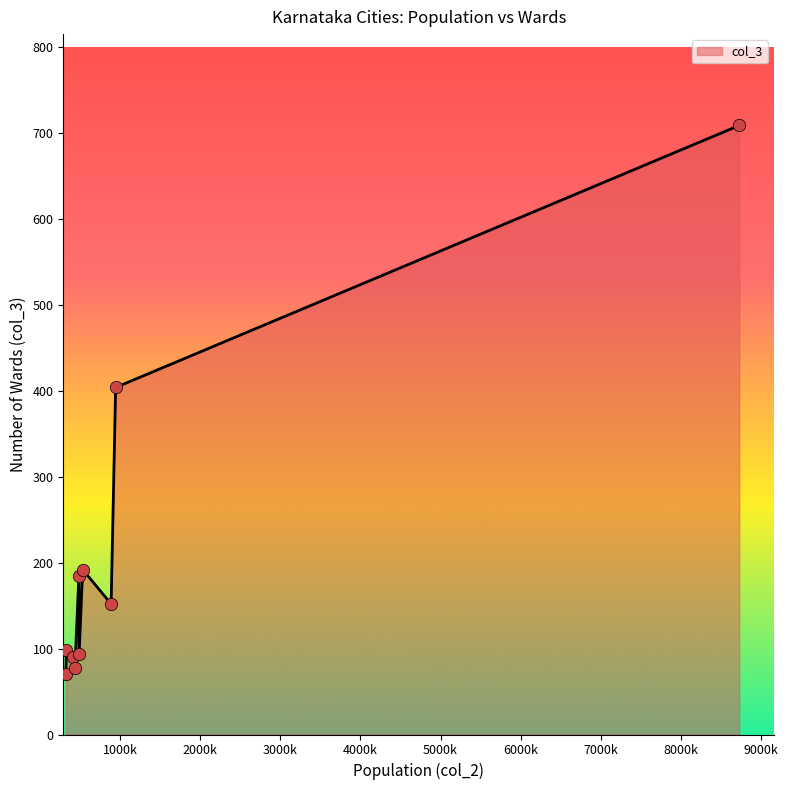

What is the difference between the maximum and minimum values?

639.0